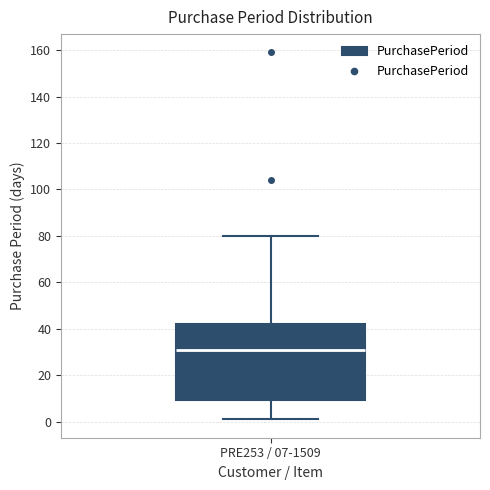

Transcribe this box plot: give where the median line is, the range the box spans, and where the two whiskers end, as read against the y-axis. The values are not printed on the chart, so give them approximately, as read against the axis.

median 32, box 10 to 42, whiskers 2 to 80